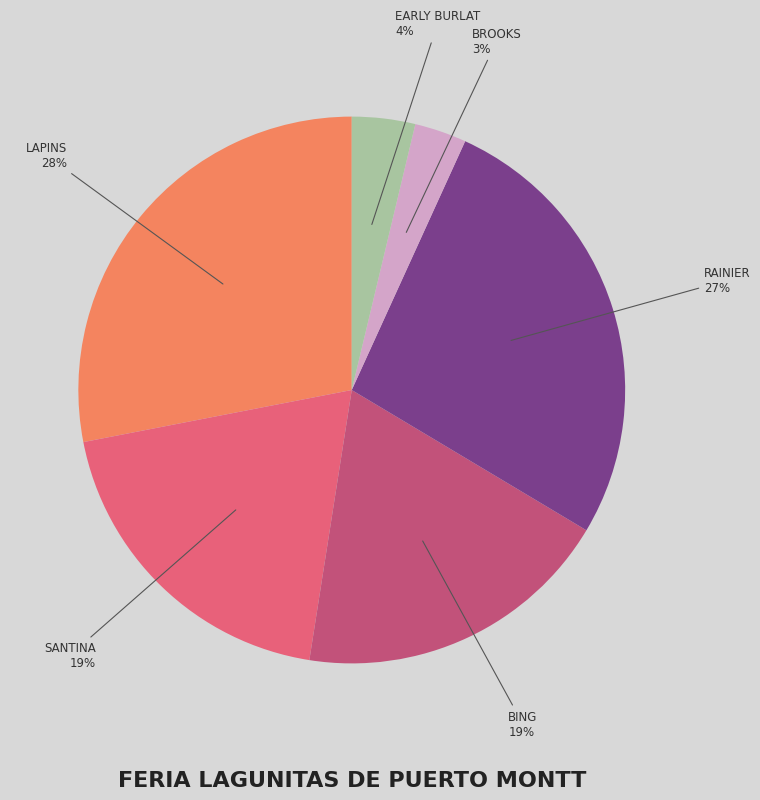

Is there a majority slice in this chart?

No